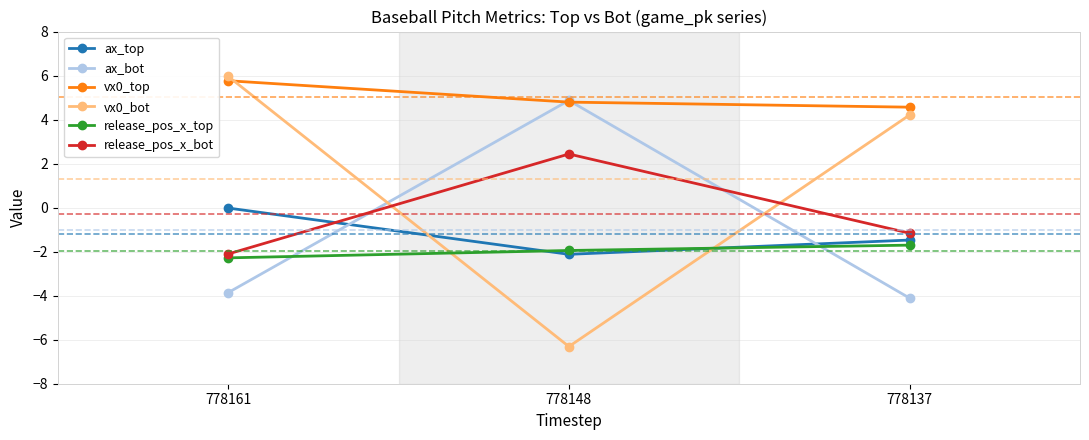

What is the average value of the ax_top series?

-1.2